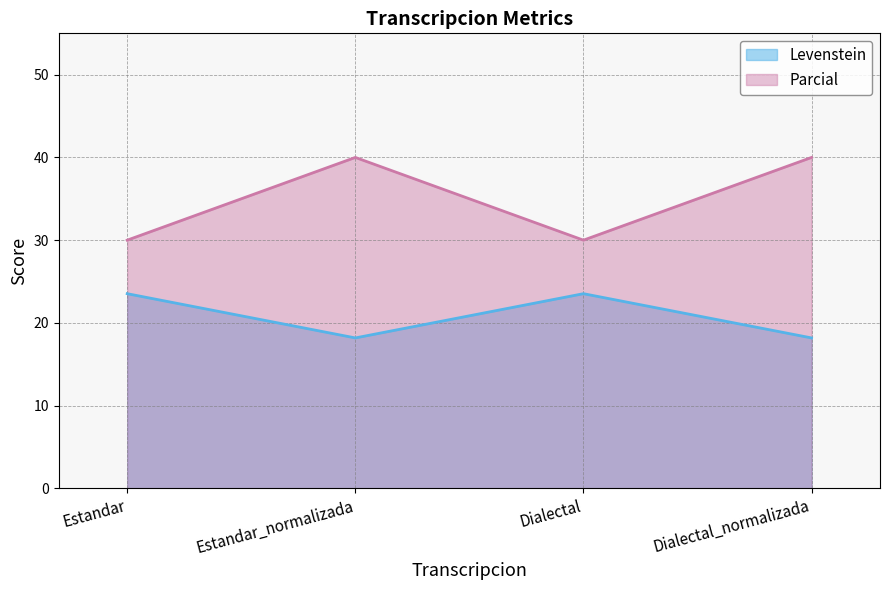

Where does the Parcial series first go above 23?

Estandar